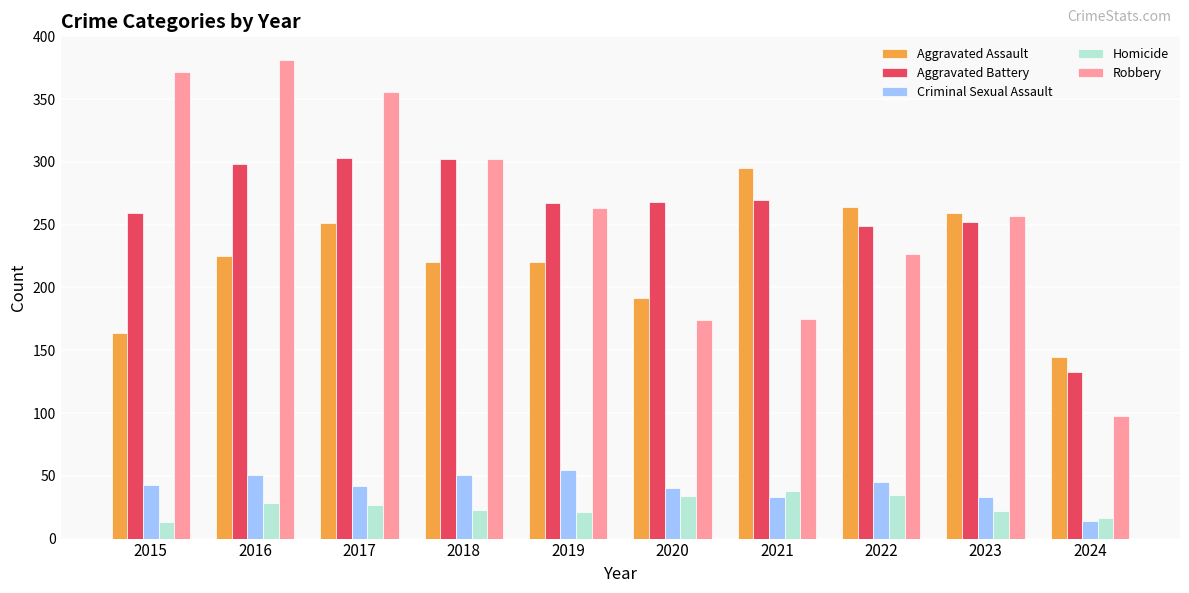

What value does the Criminal Sexual Assault series have at 2016?

51